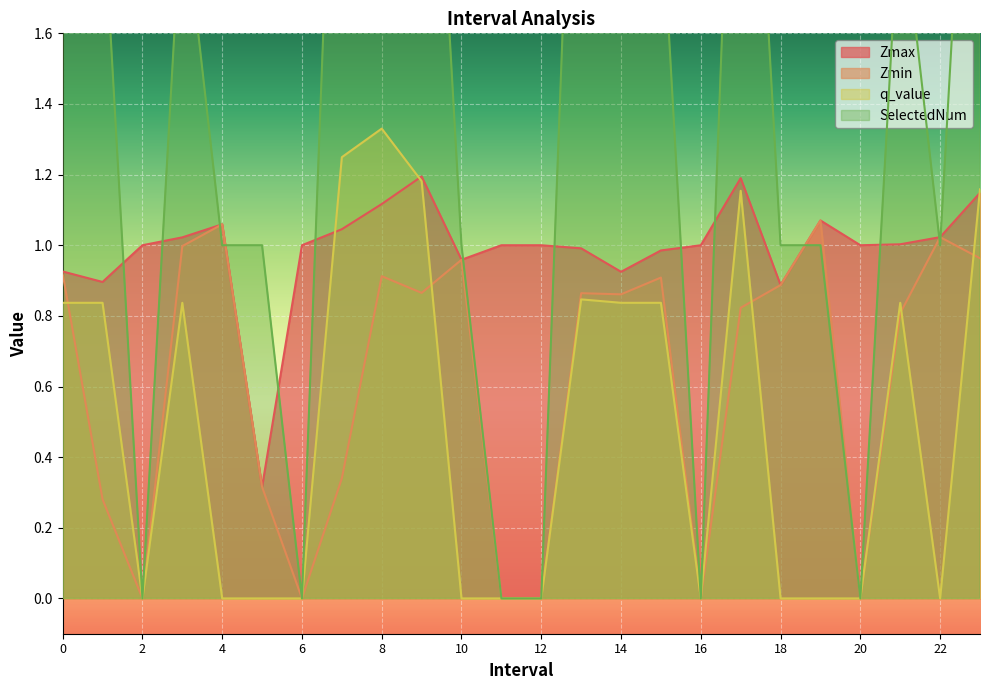

List the labels in order of Zmax value, largest first.

9, 17, 23, 8, 19, 4, 7, 22, 3, 21, 2, 6, 11, 12, 16, 20, 13, 15, 10, 0, 14, 1, 18, 5